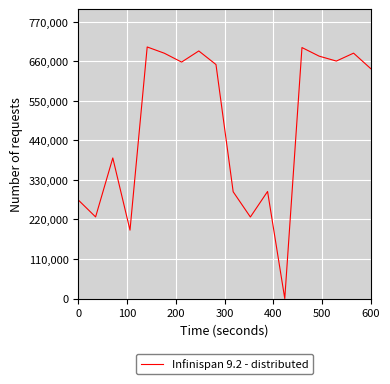

Reading left to right, transcribe all the data shown in this chart.

0.3	0.2	0.4	0.2	0.7	0.7	0.7	0.7	0.7	0.3	0.2	0.3	0.0	0.7	0.7	0.7	0.7	0.7